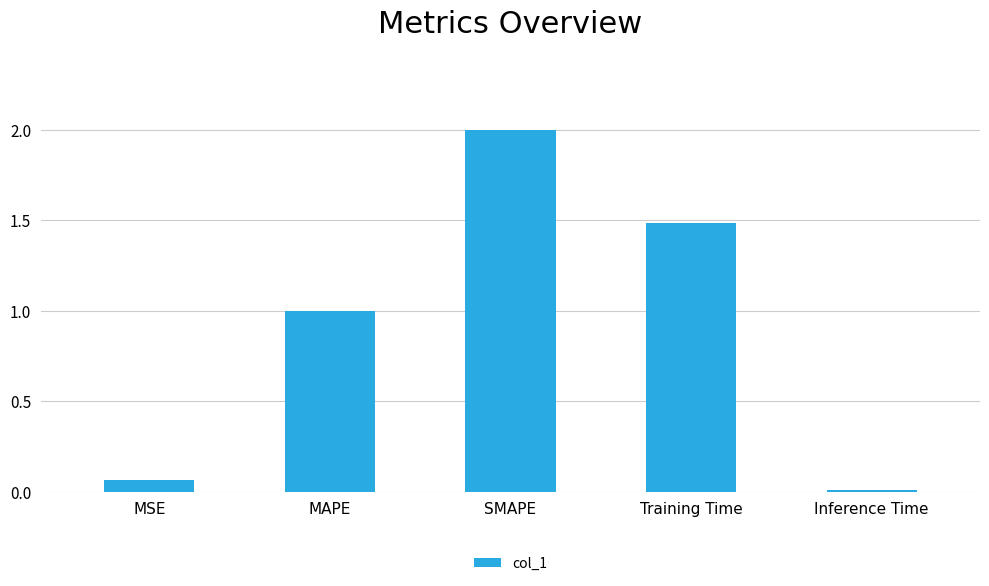

At which category does the chart reach its minimum across all series?

Inference Time